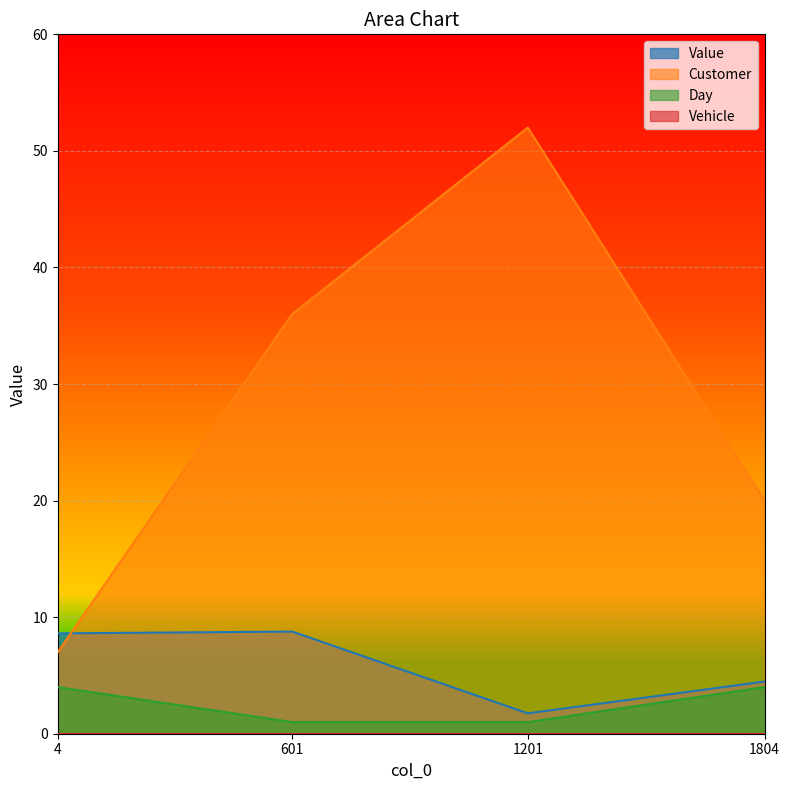

Which series has the largest total across all categories?

Customer